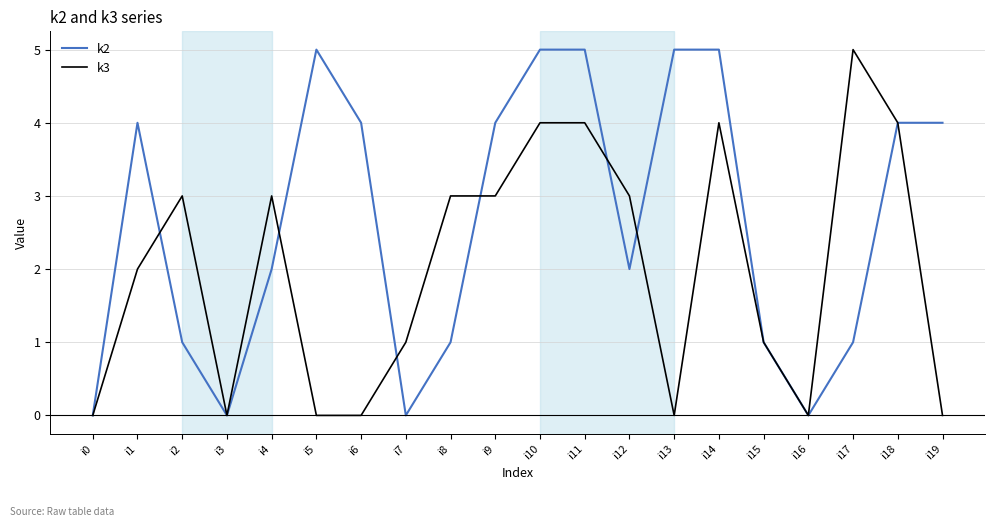

True or false: k2 and k3 intersect in this chart.

True